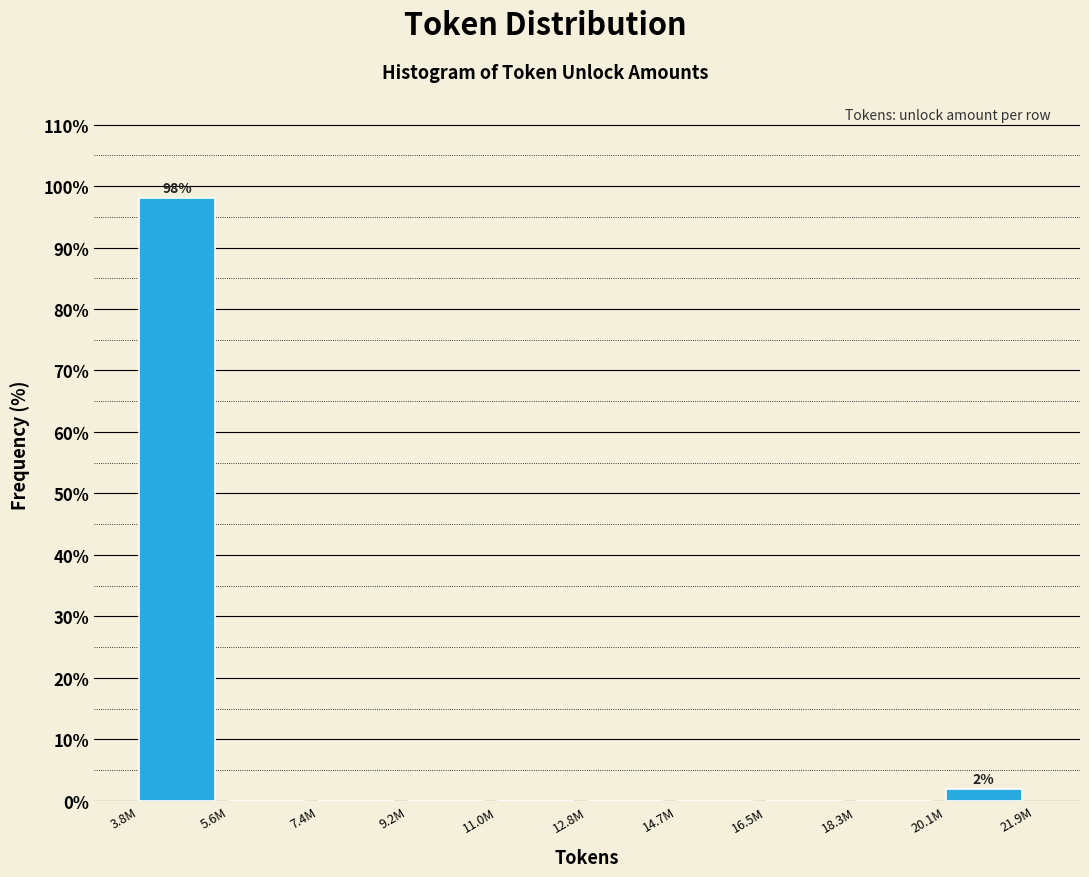

Reading right to left, list all the values displayed in this chart.

20.1M=1.9	18.3M=0.0	16.5M=0.0	14.7M=0.0	12.8M=0.0	11.0M=0.0	9.2M=0.0	7.4M=0.0	5.6M=0.0	3.8M=98.1